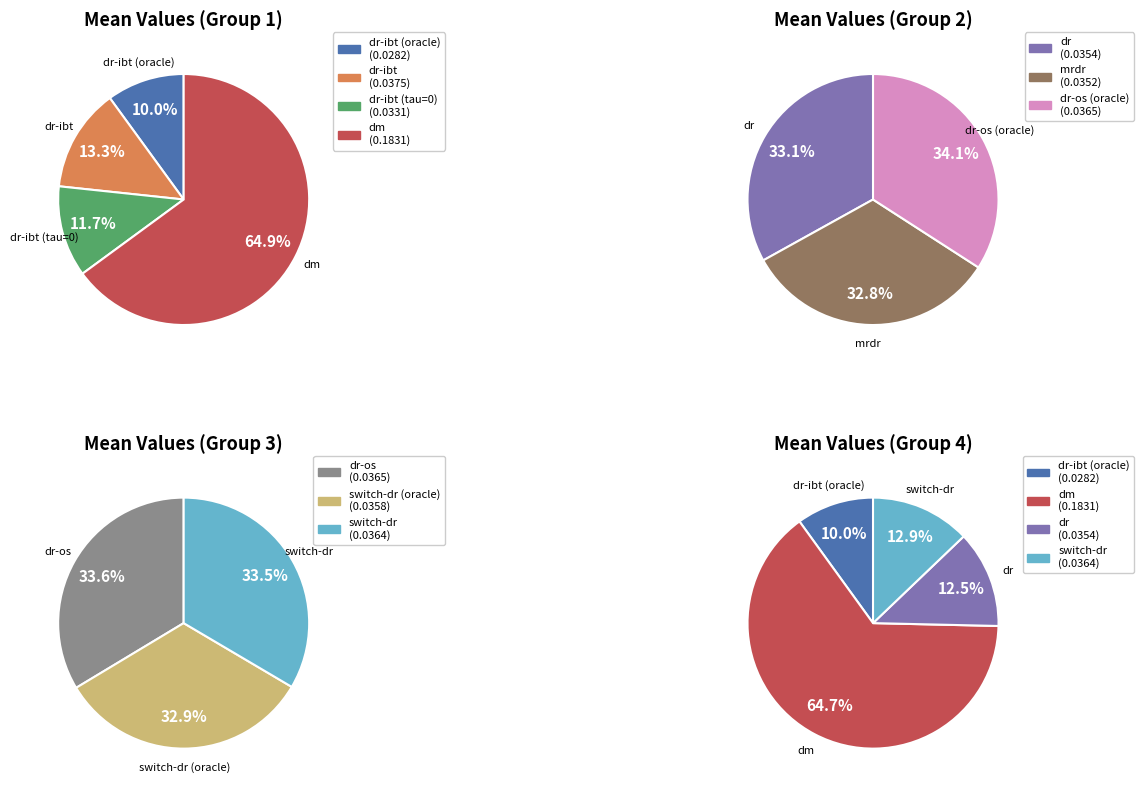

Rank the categories by value from highest to lowest.

dm, dr-ibt, dr-os (oracle), dr-os, switch-dr, switch-dr (oracle), dr, mrdr, dr-ibt (tau=0), dr-ibt (oracle)